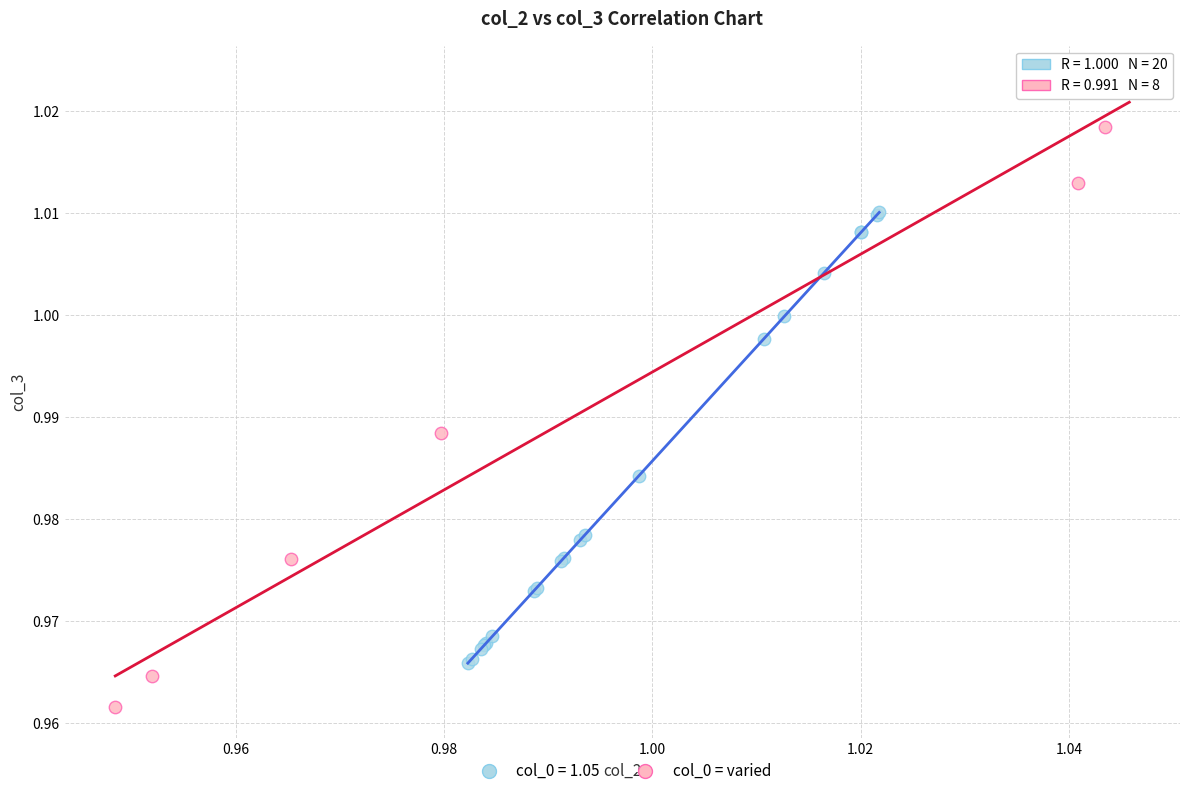

Which series contains the lowest Y value?

col_0 = varied